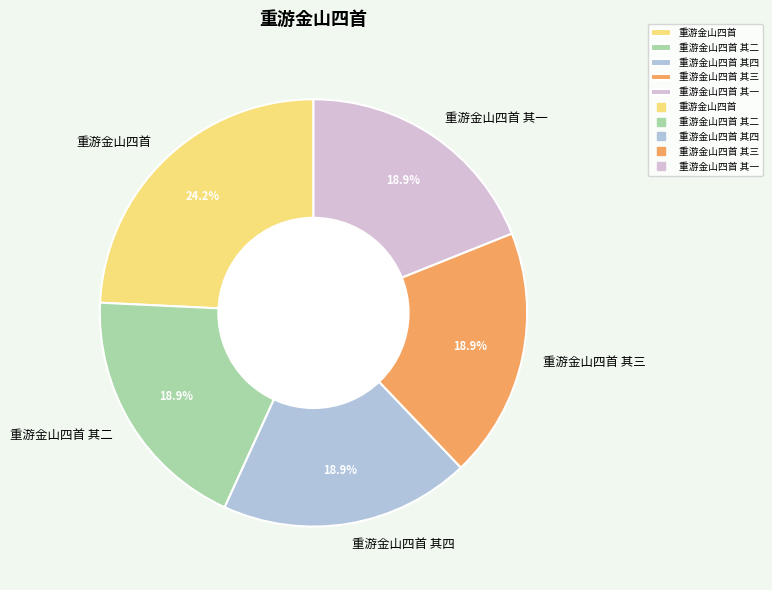

What percentage is the 重游金山四首 其四 slice, to the nearest percent?

19%